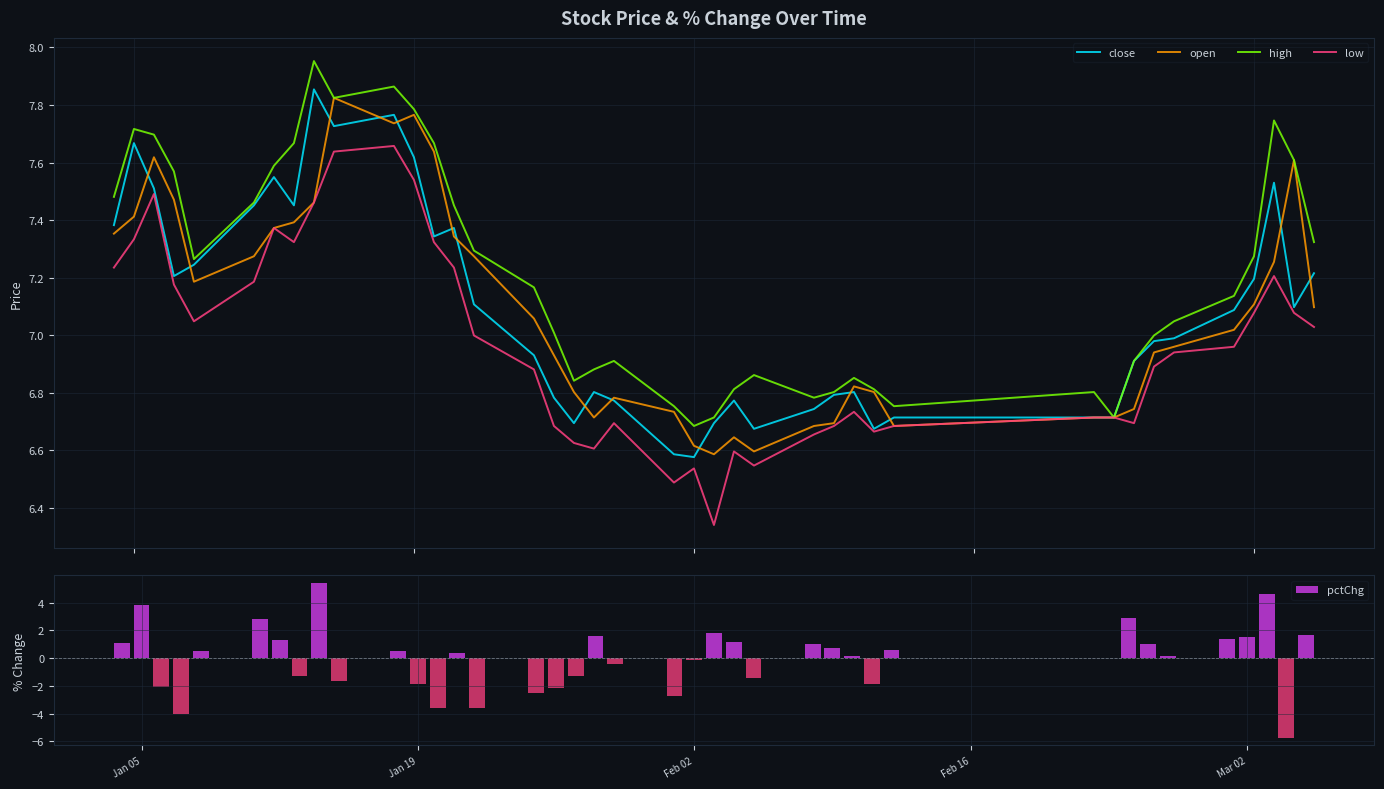

The pctChg series shows -2.7 at Jan 19. True or false?

False